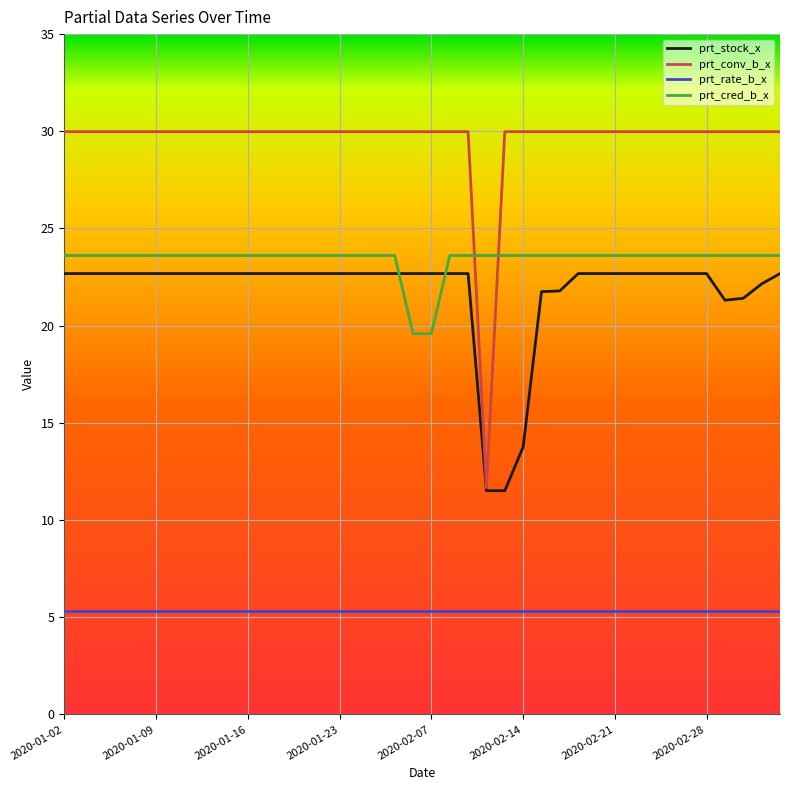

Which series has the largest total across all categories?

prt_conv_b_x